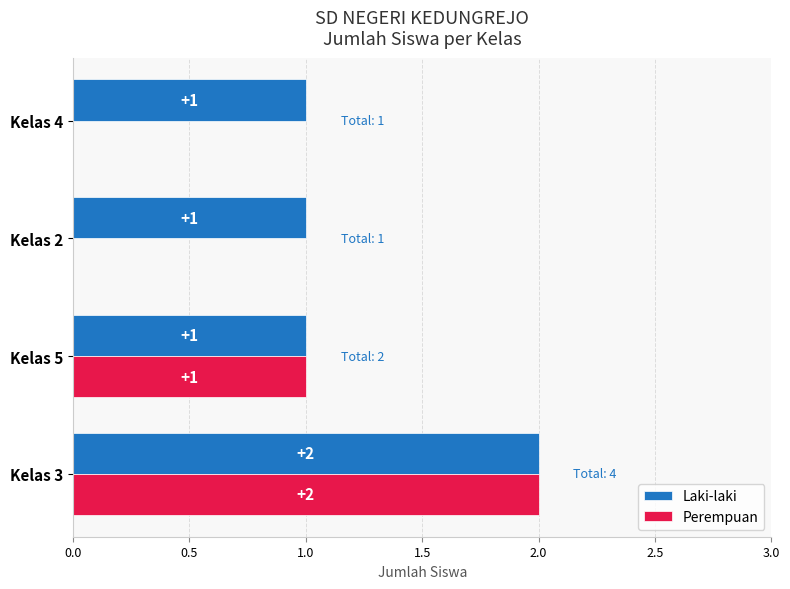

Between Kelas 3 and Kelas 2, which series saw the biggest shift?

Perempuan